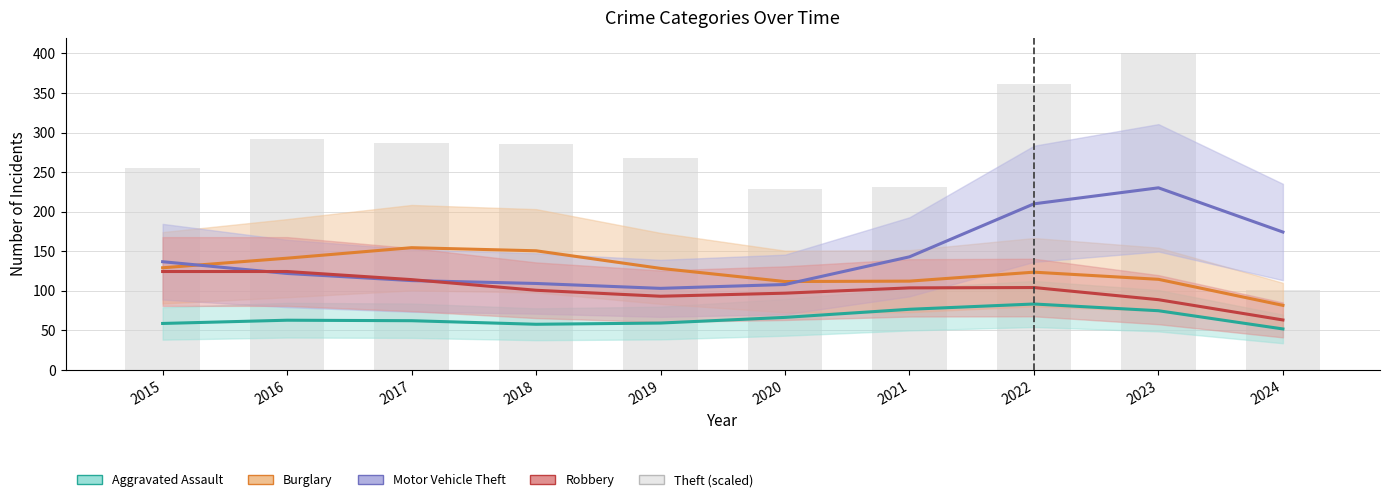

Between 2019 and 2023, which is larger?

2023